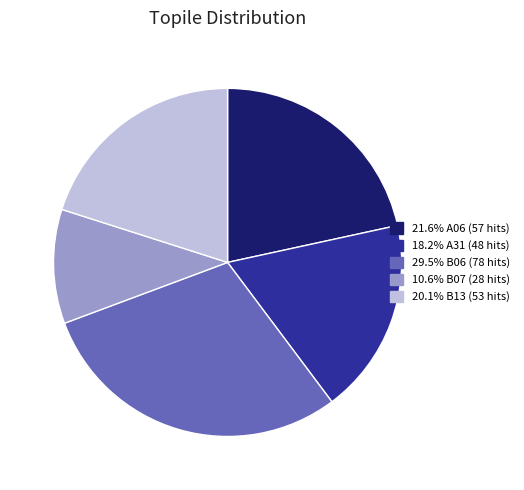

How many segments does this pie chart have?

5